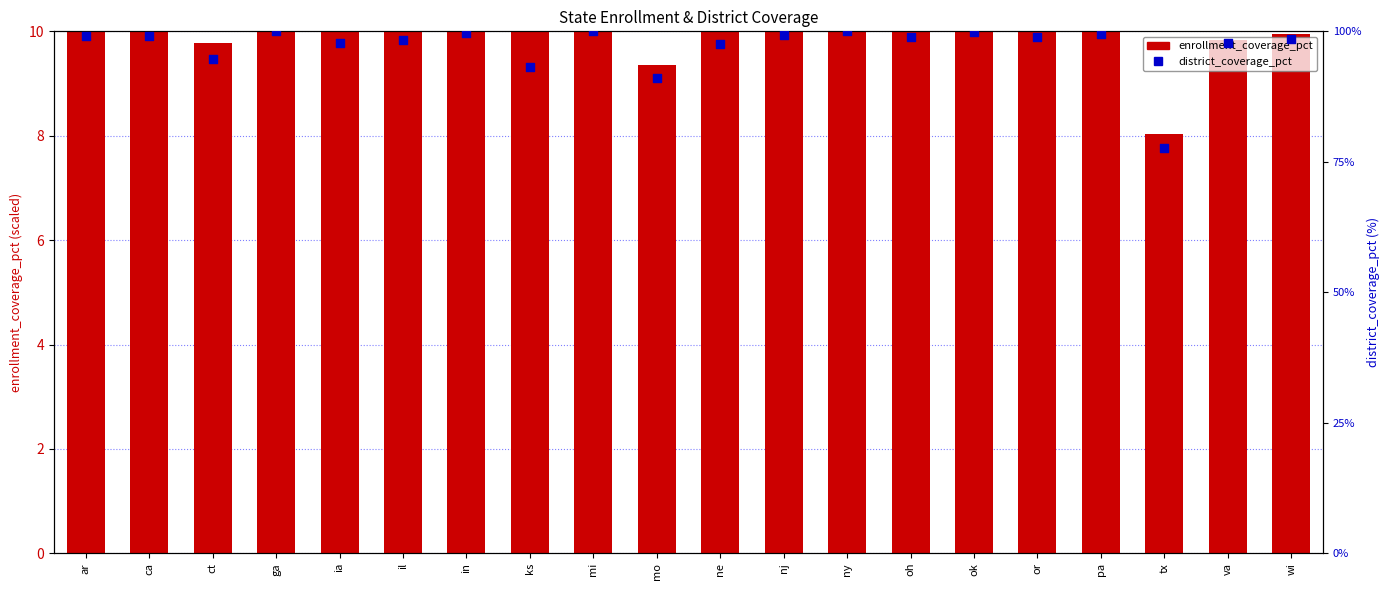

Which series contains the lowest Y value?

enrollment_coverage_pct